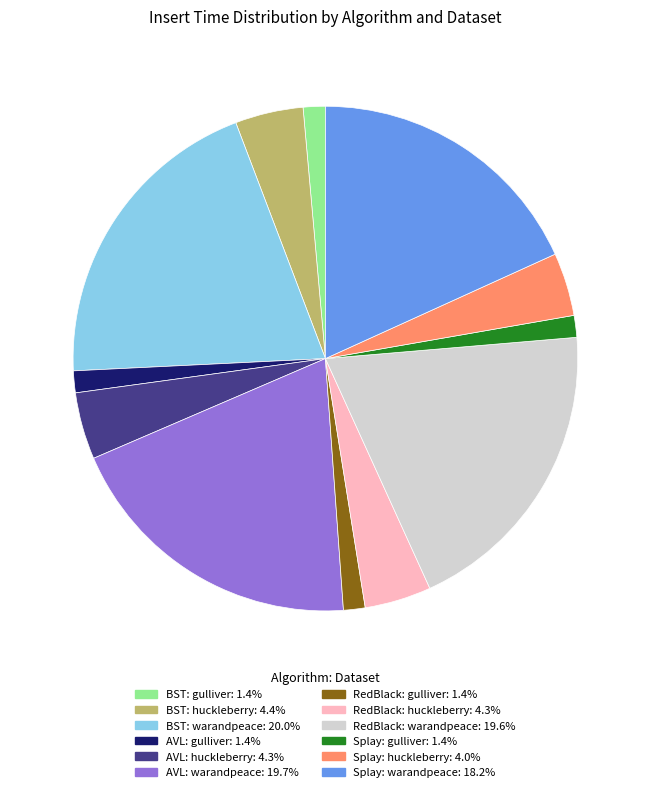

Do BST: huckleberry and RedBlack: warandpeace together represent more than half of the pie?

No